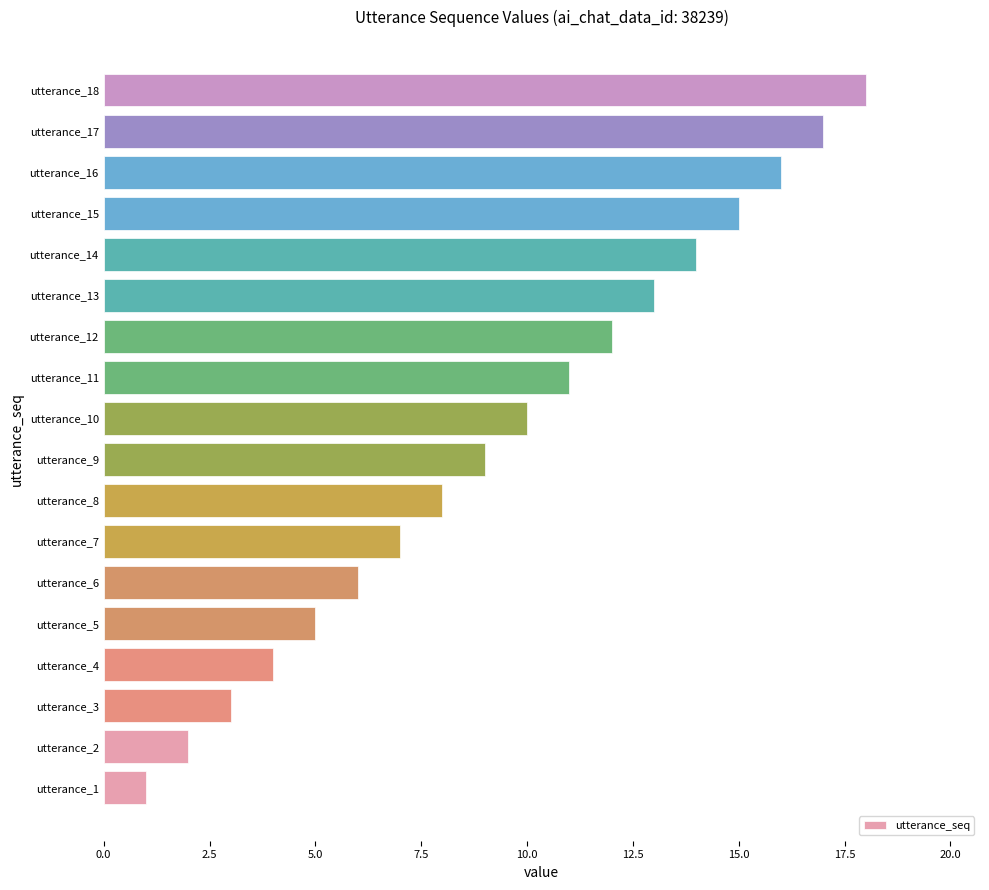

What is the difference between the second highest and minimum values?

16